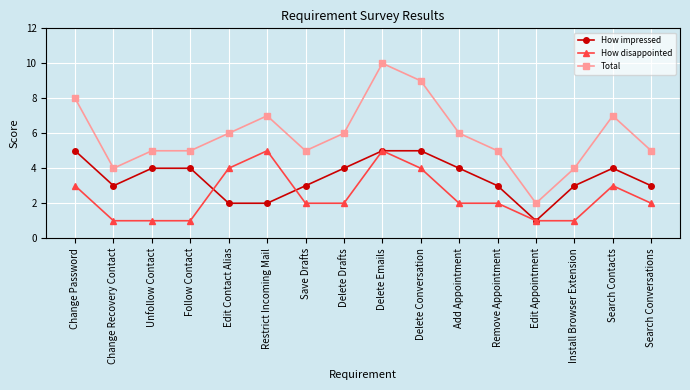

What is the maximum value shown in the chart?

10